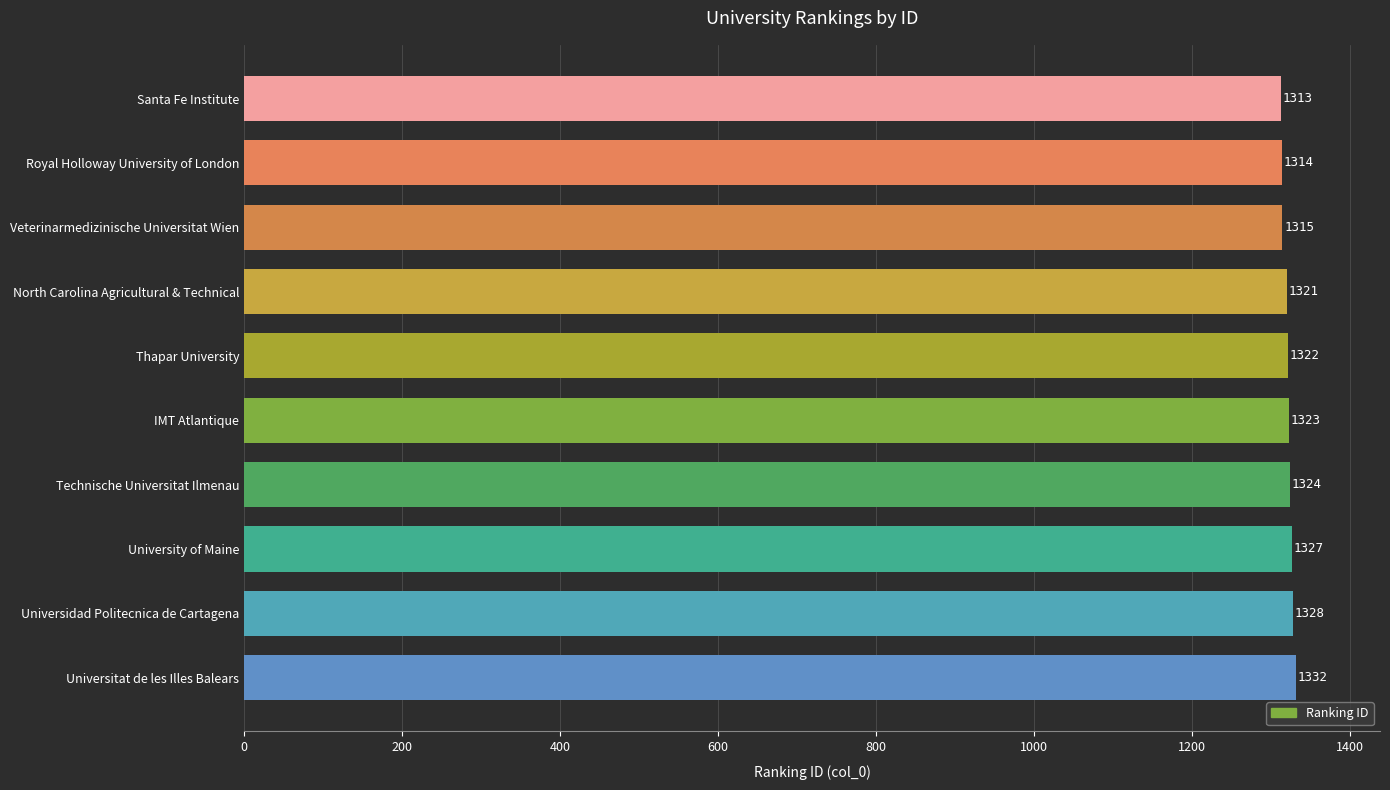

What is the average value?

1322